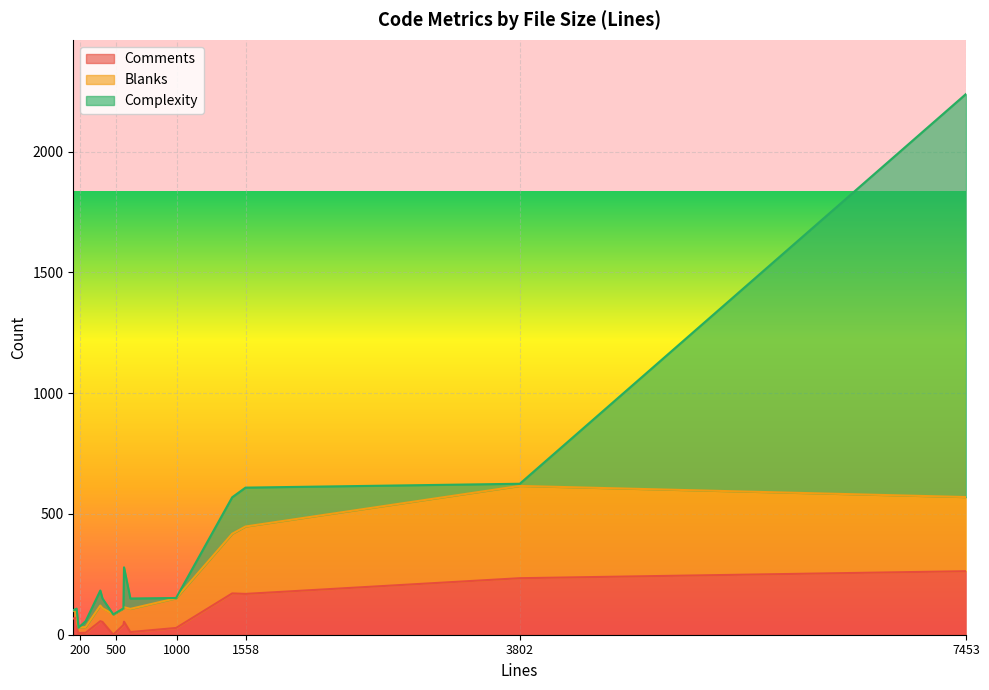

At which category is the sum across all series the highest?

7453